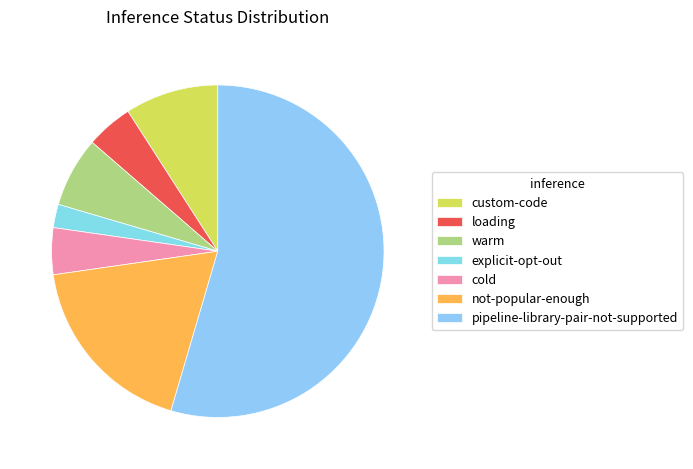

Count the number of slices in the pie.

7